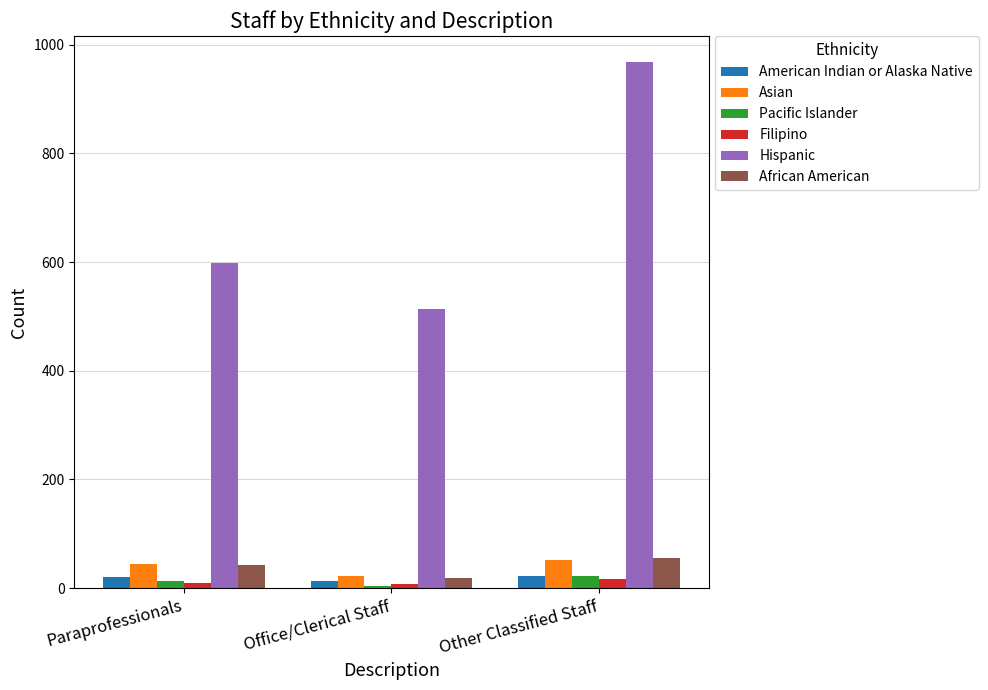

What is the difference between the highest and lowest values at Other Classified Staff?

951.3